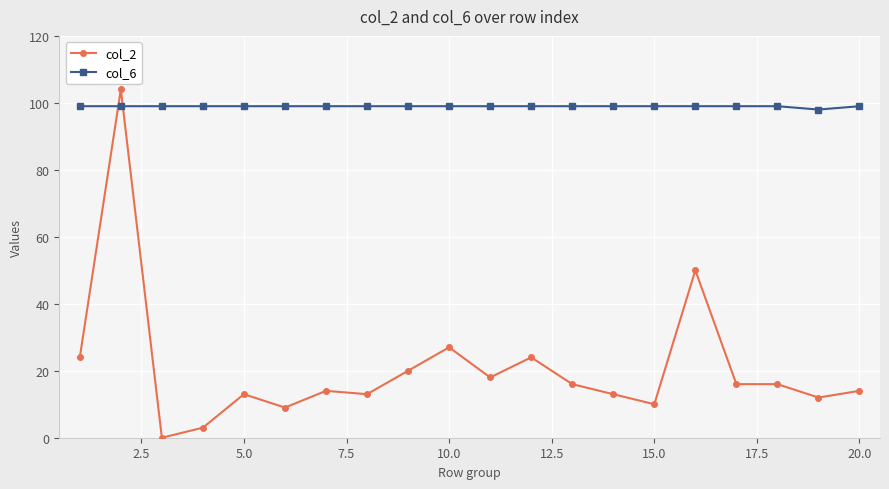

How many lines are shown in the chart?

2